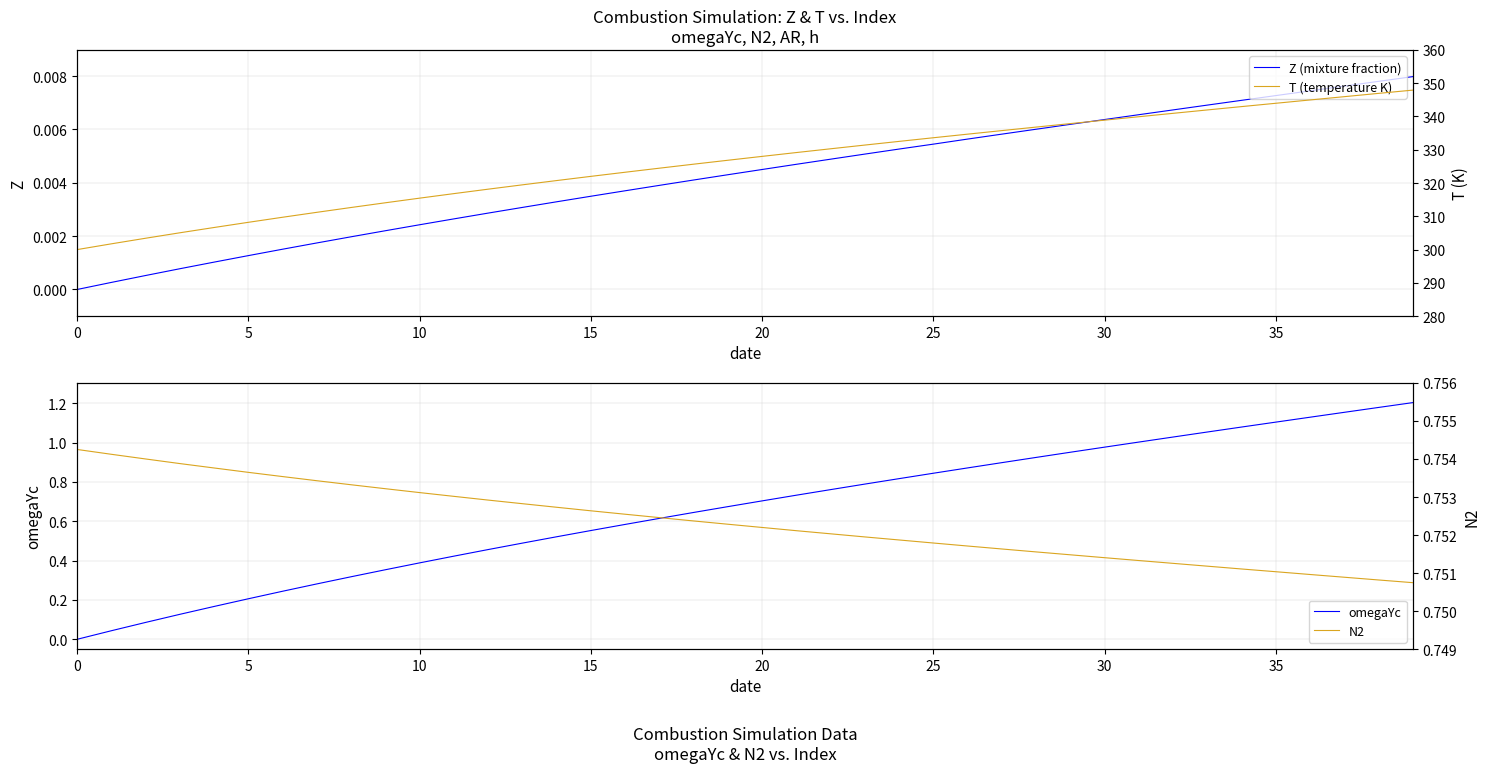

The value of T (temperature K) at 36 is 183.5. True or false?

False